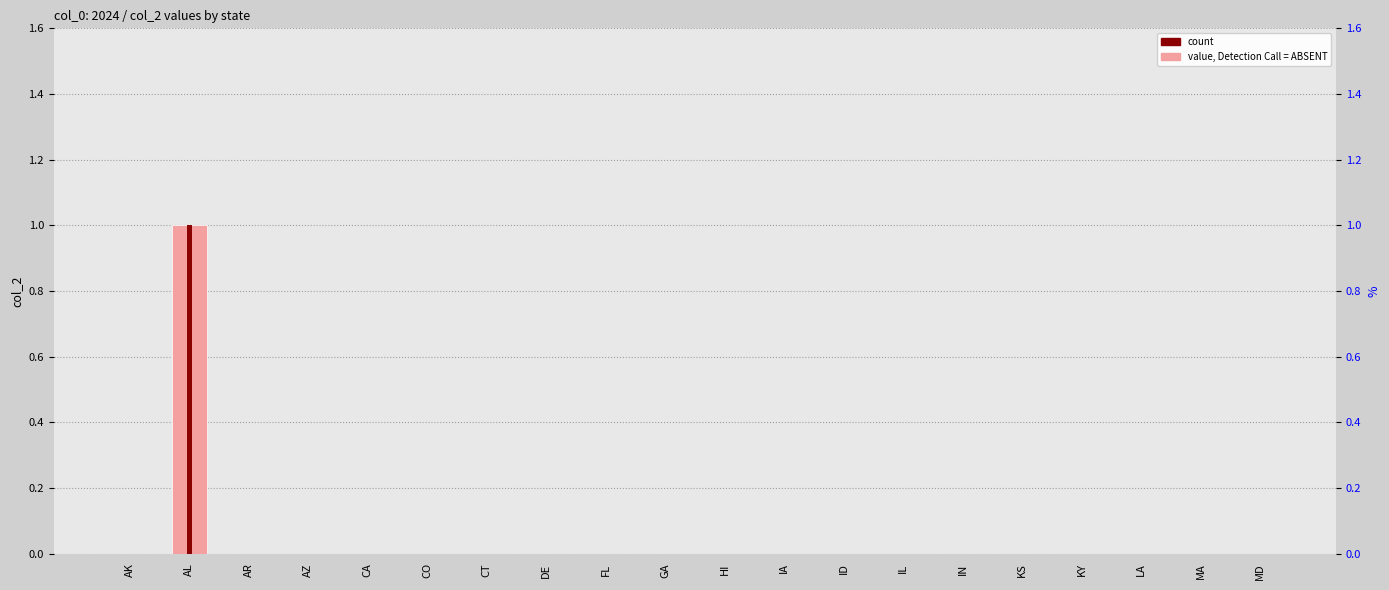

Rank the categories by value from highest to lowest.

AL, AK, AR, AZ, CA, CO, CT, DE, FL, GA, HI, IA, ID, IL, IN, KS, KY, LA, MA, MD